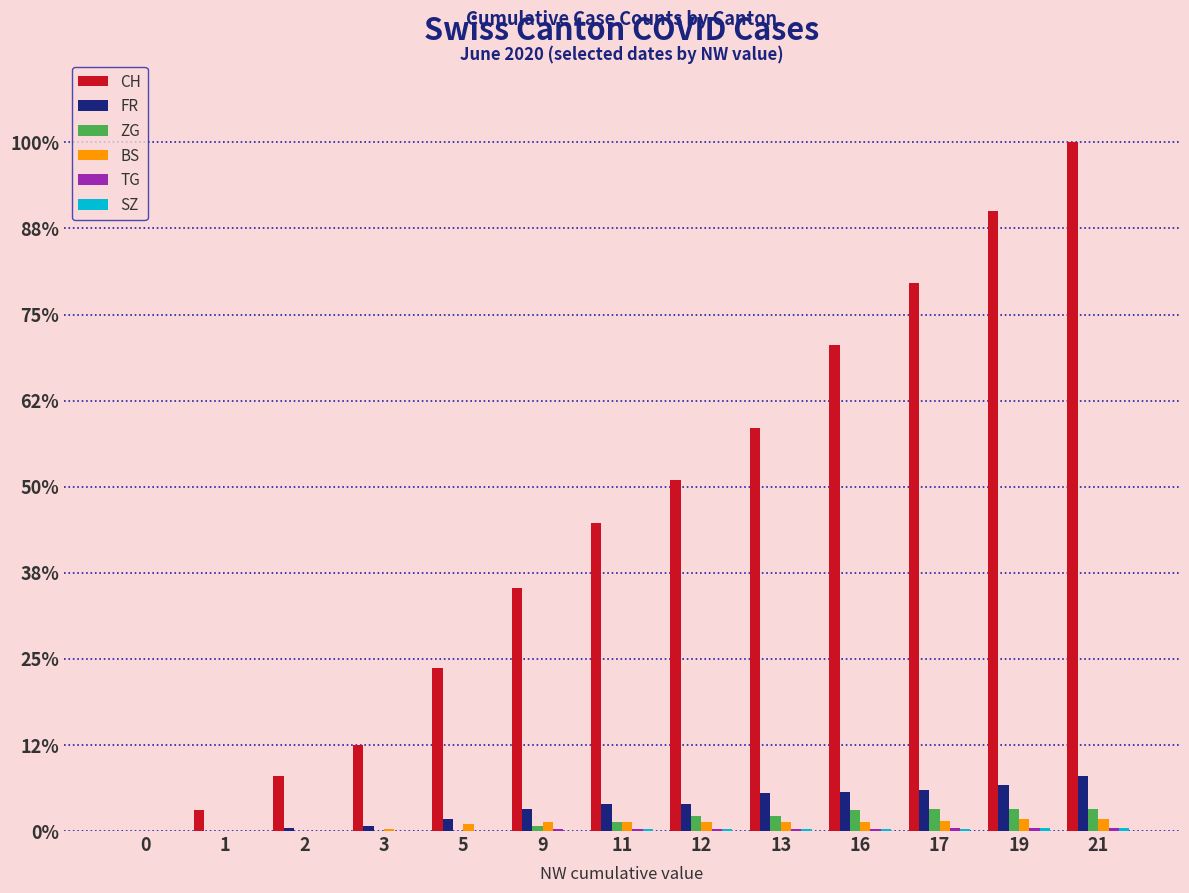

Are the bars horizontal?

No